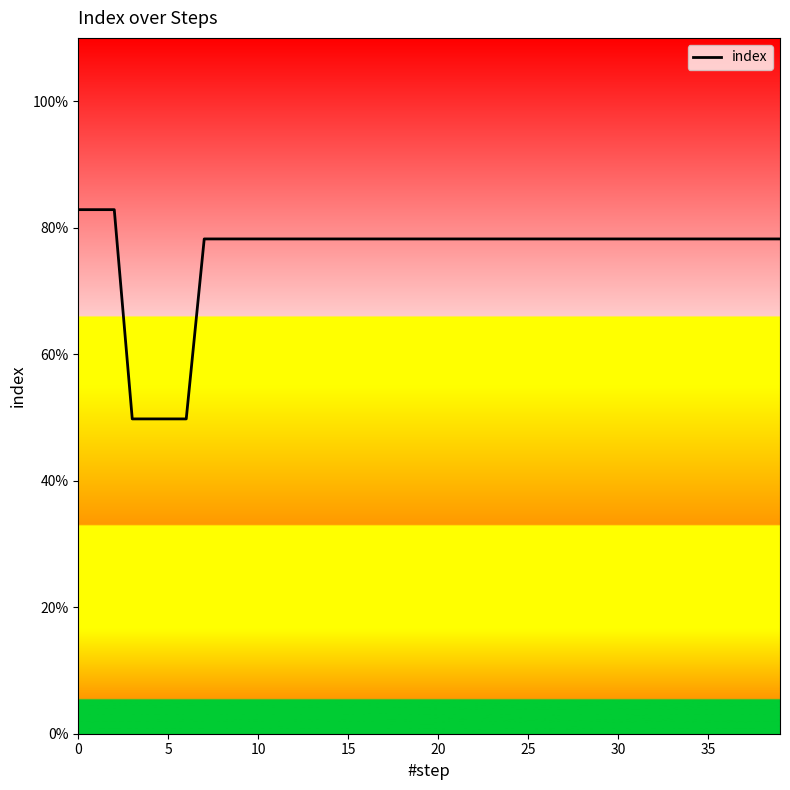

What is the maximum value shown in the chart?

0.8